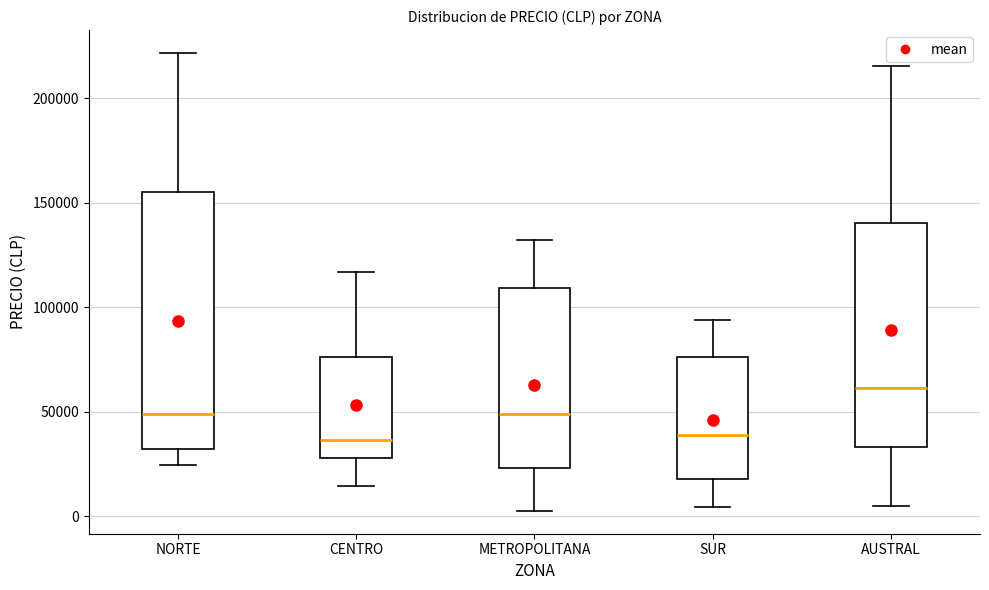

Which box is the tallest, from its lower edge to its upper edge?

NORTE